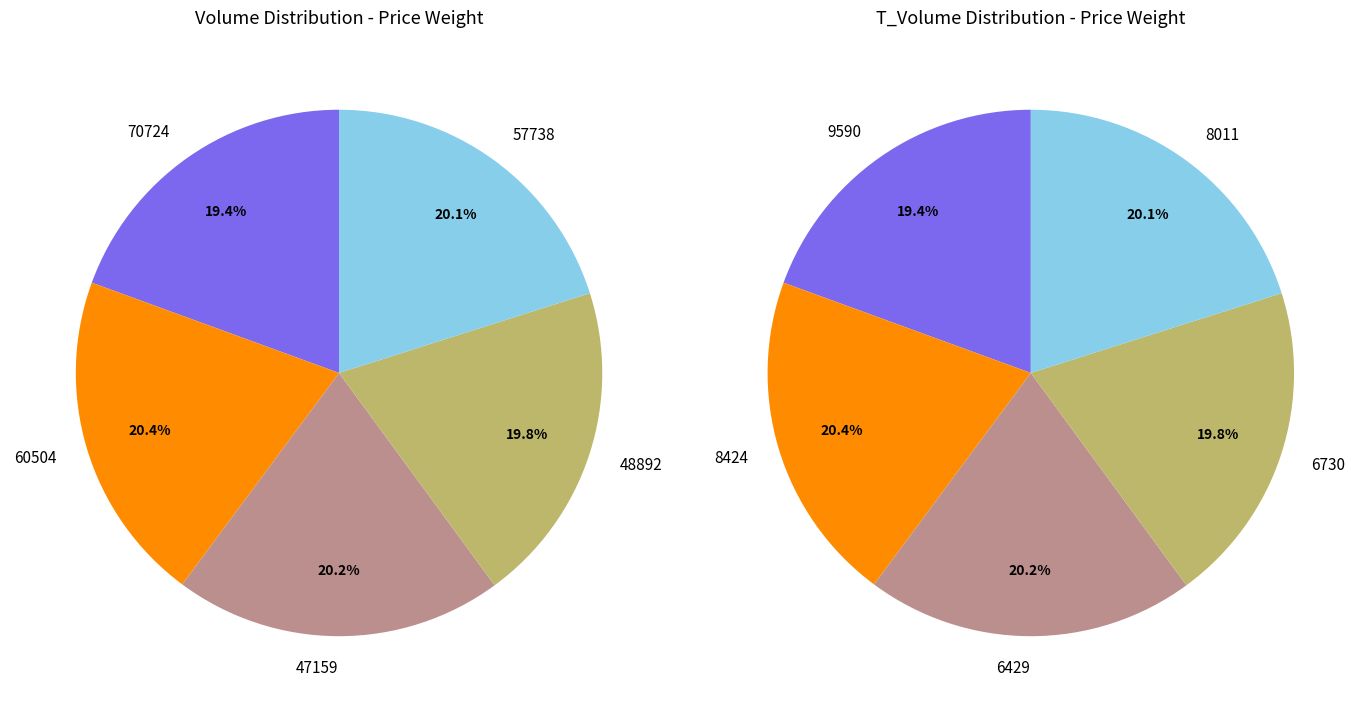

What is the largest slice in the pie chart?

60504